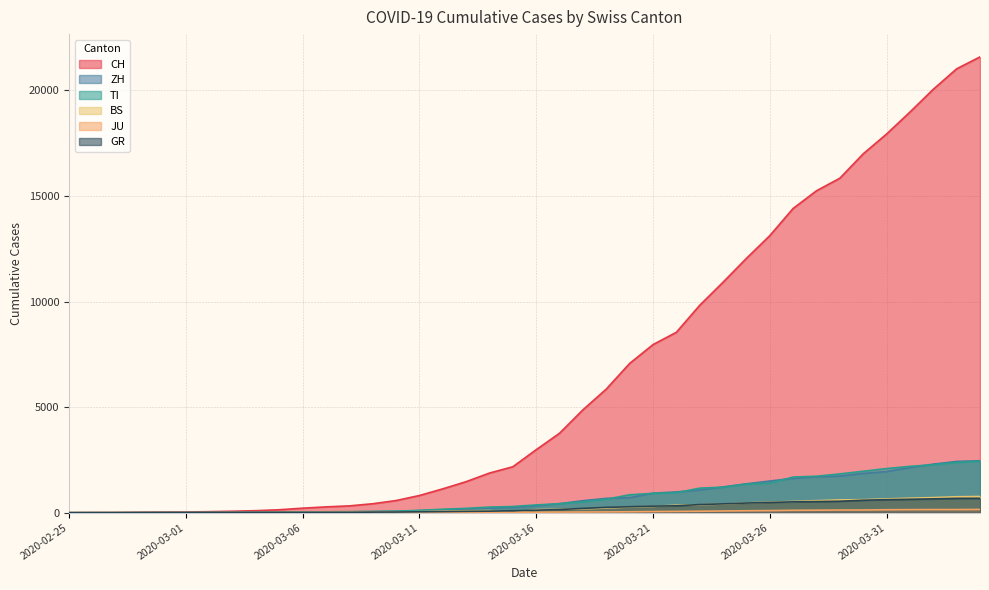

What is the total value across all series at 2020-03-31?

23379